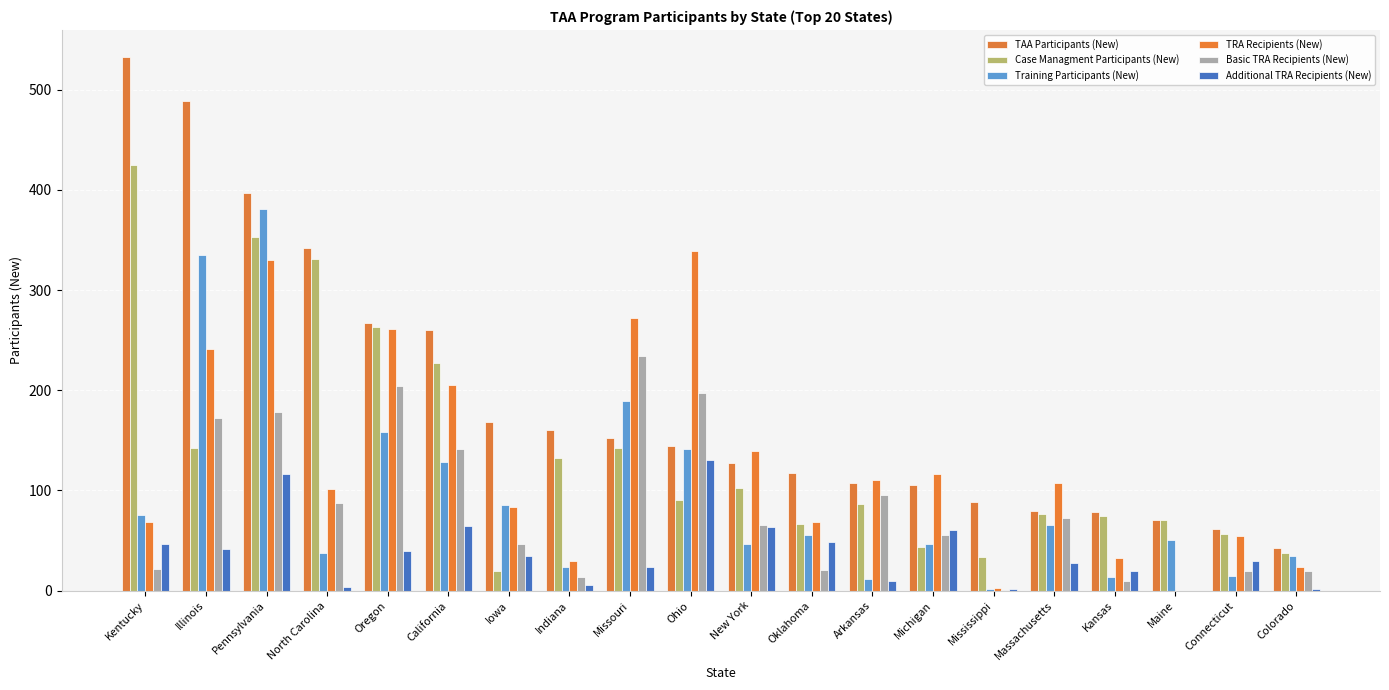

True or false: Additional TRA Recipients (New) has a value of 64 at Illinois.

False